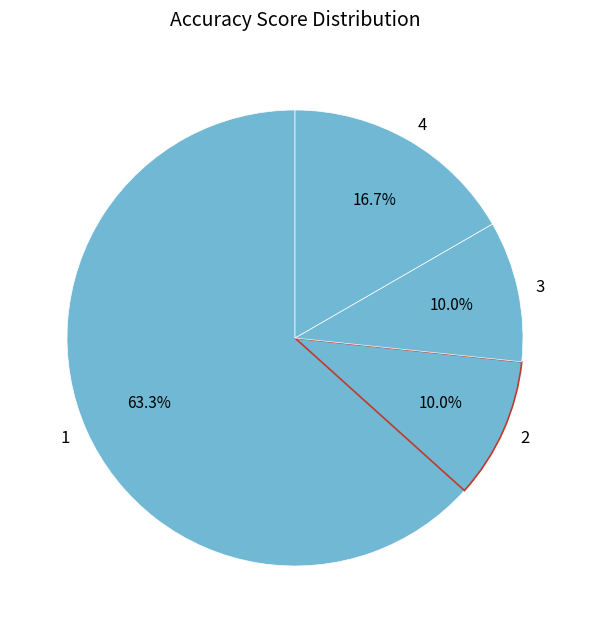

Do 4 and 1 together represent more than half of the pie?

Yes